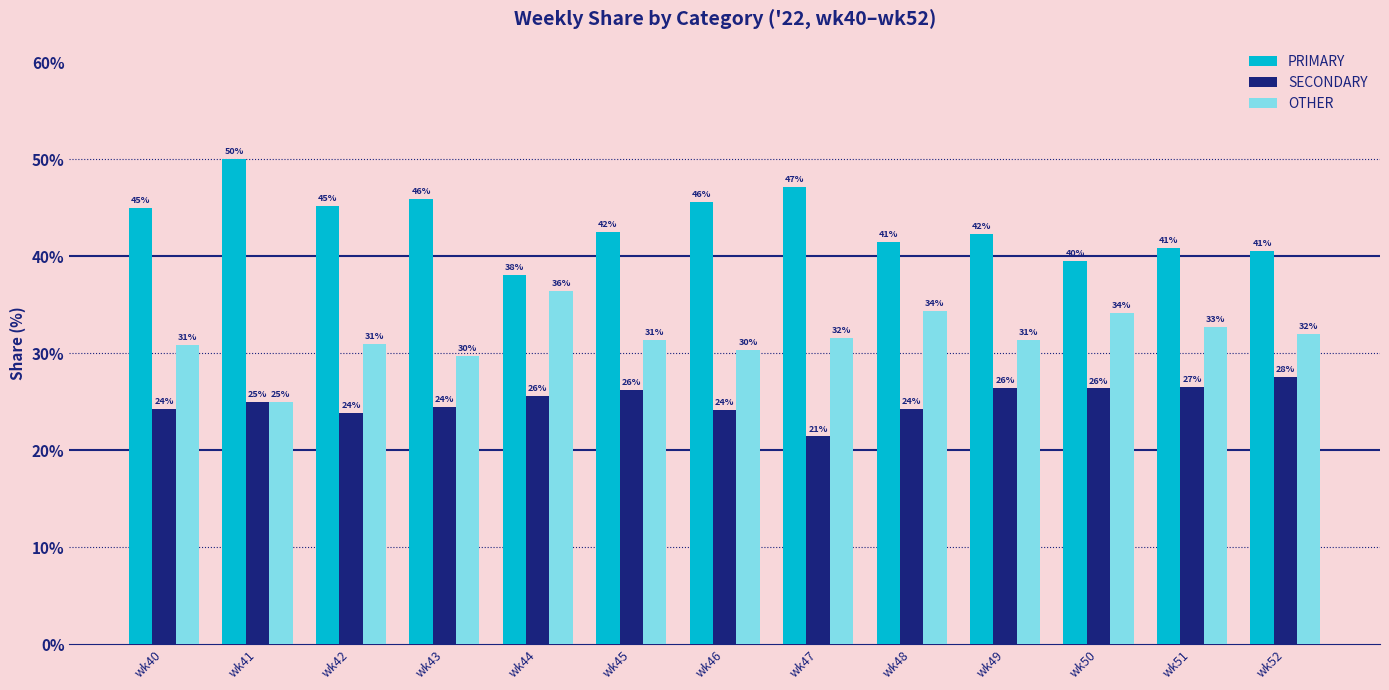

List the series in order of their peak value, highest first.

PRIMARY, OTHER, SECONDARY